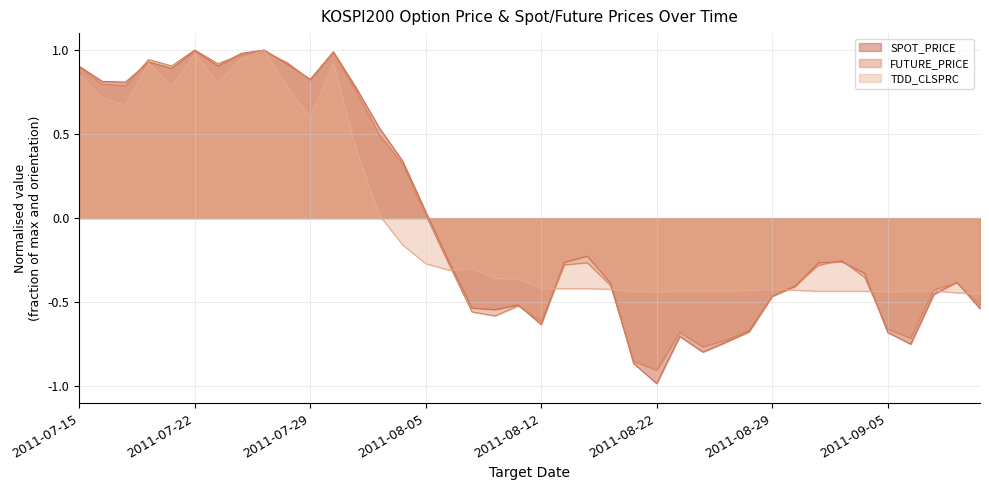

In FUTURE_PRICE, how many points are lower than both neighbors (excluding endpoints)?

9